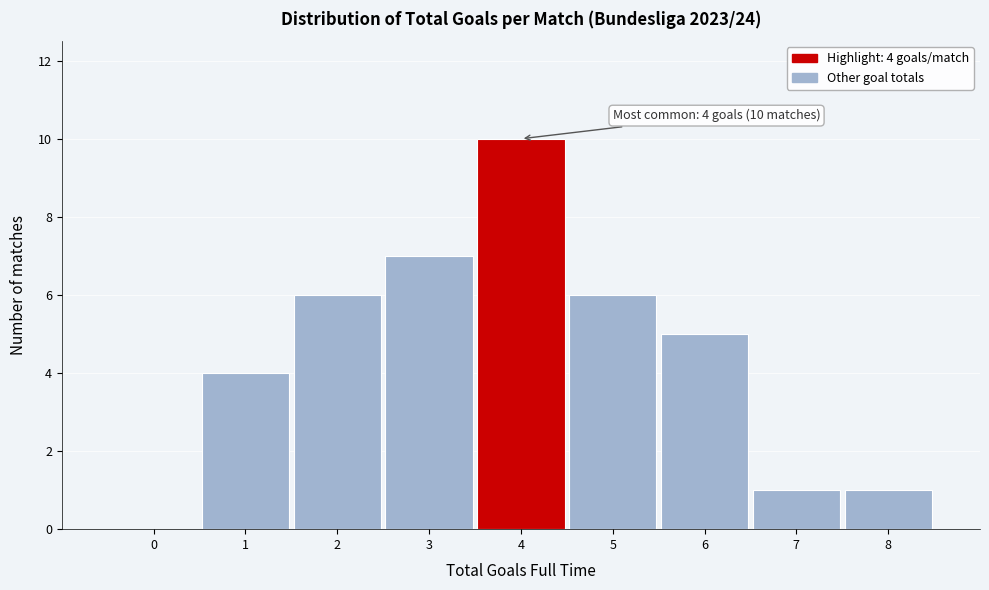

Reading left to right, what are all the values shown in this chart?

0=0	1=4	2=6	3=7	4=10	5=6	6=5	7=1	8=1